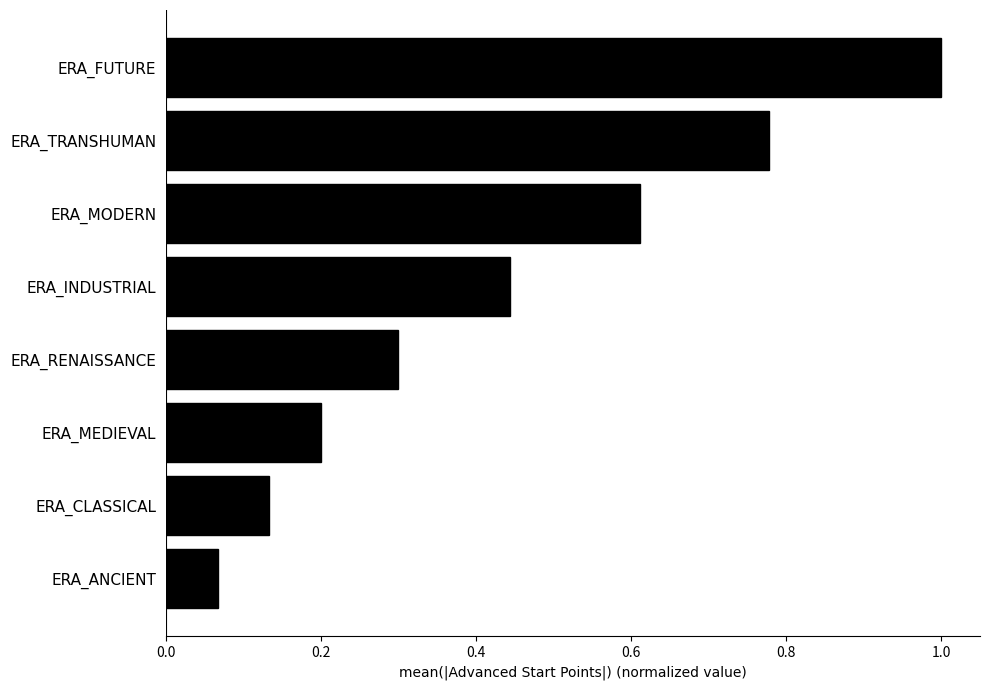

Are the bars grouped side by side (vs. stacked)?

No